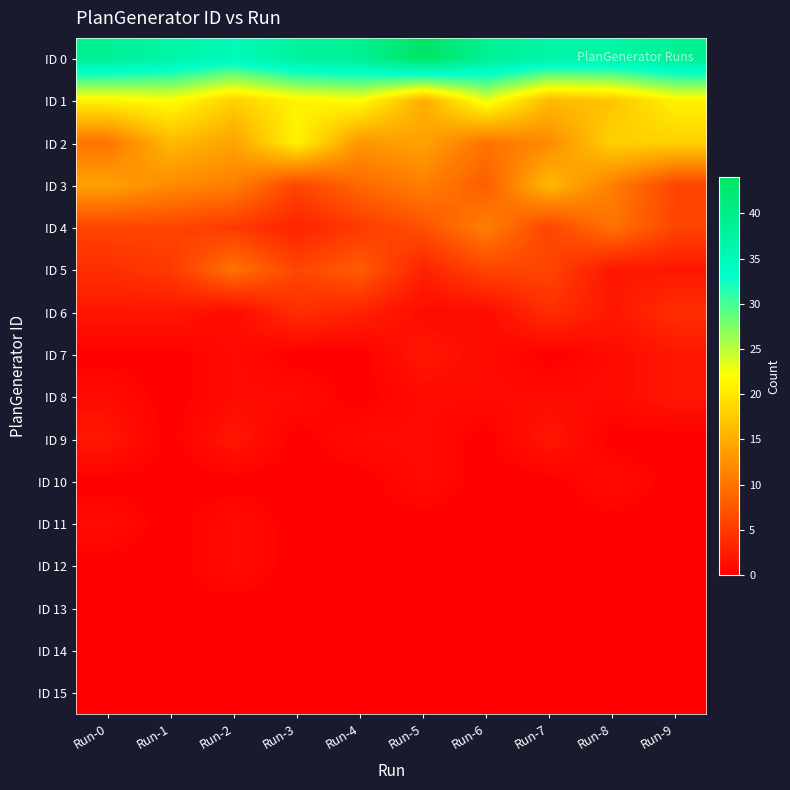

Rank the series by their maximum value, from highest to lowest.

ID 0, ID 1, ID 2, ID 3, ID 4, ID 5, ID 6, ID 7, ID 8, ID 9, ID 10, ID 11, ID 12, ID 13, ID 14, ID 15